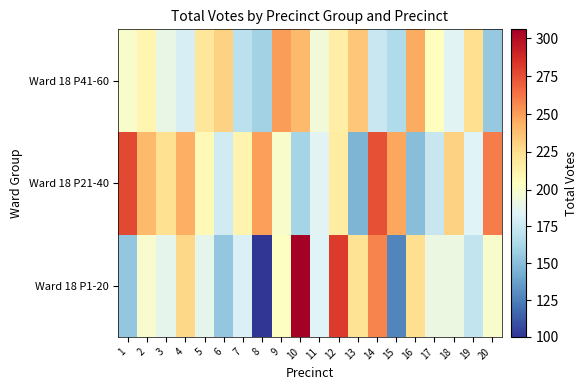

What is the greatest value displayed?

306